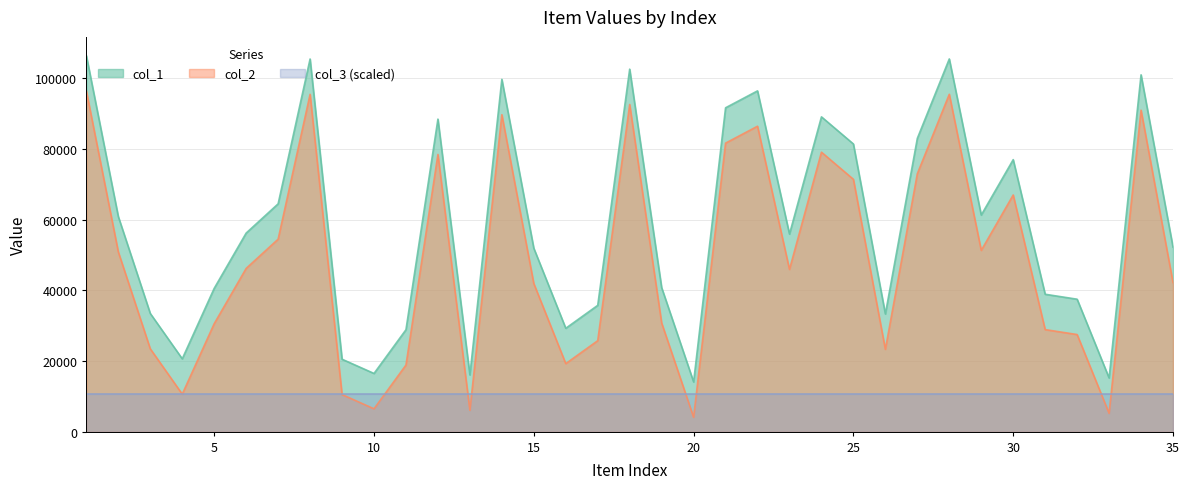

What is the spread (max minus min) of values at 19?

10000